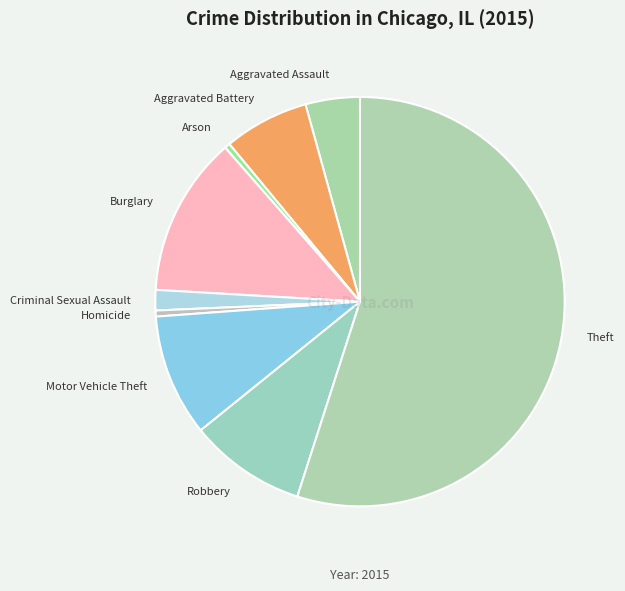

What is the majority slice?

Theft